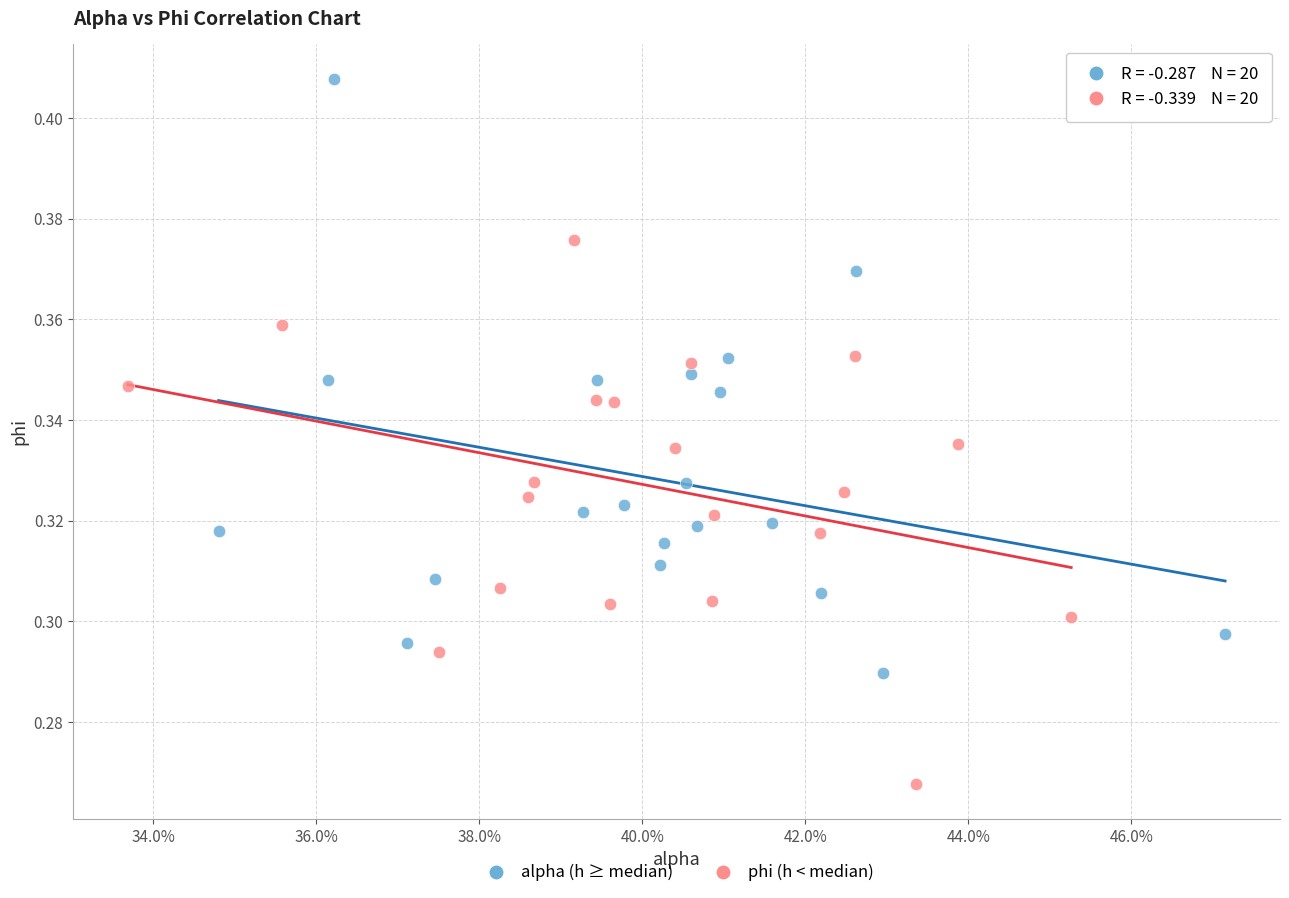

Which series contains the lowest Y value?

phi (h < median)